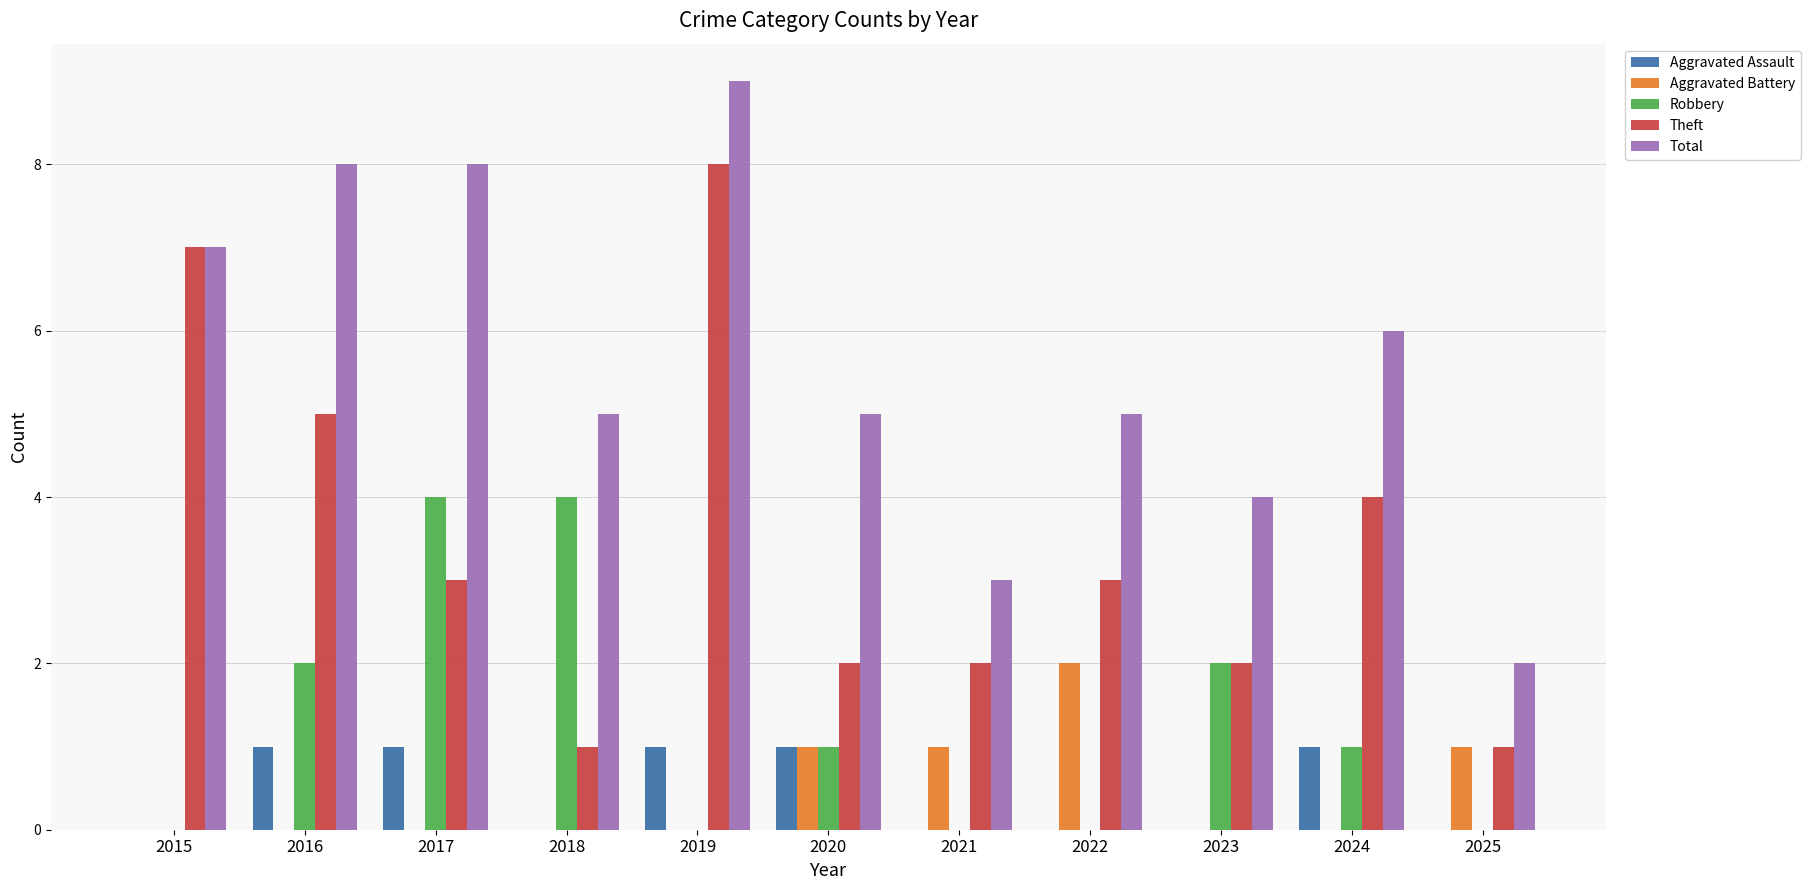

What is the maximum value shown in the chart?

9